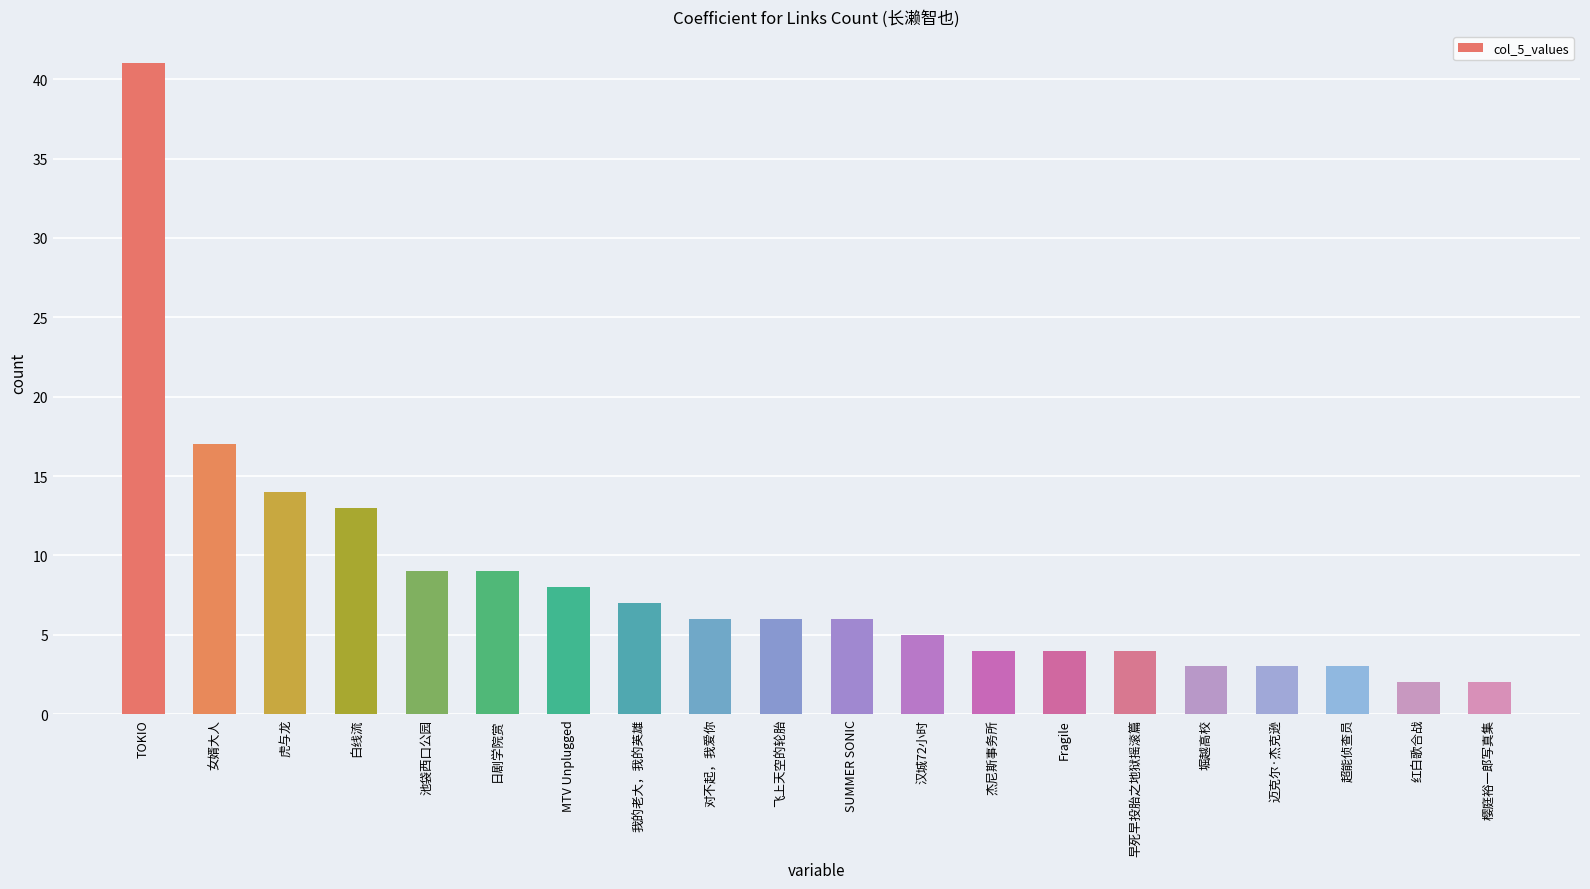

What is the sum of the values at 早死早投胎之地狱摇滚篇 and 虎与龙?

18